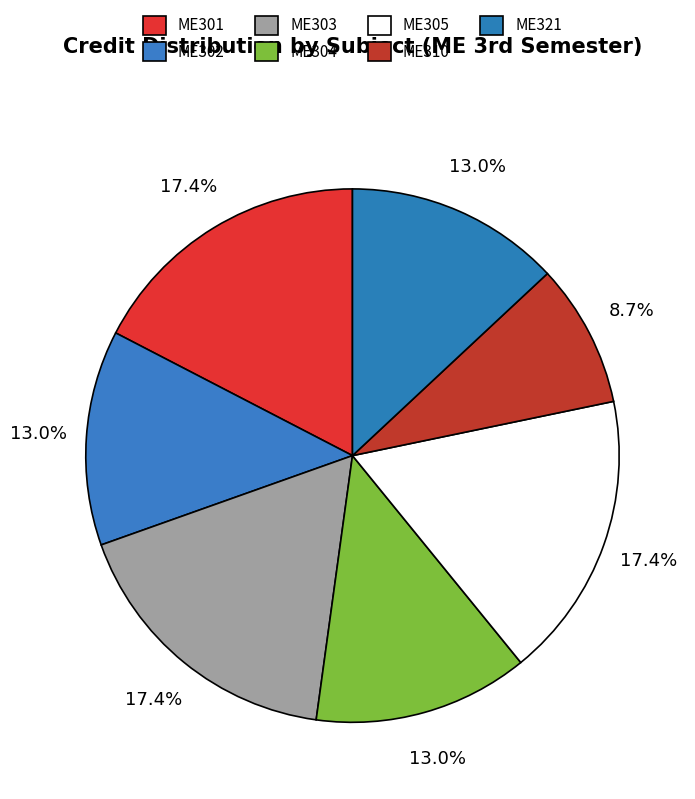

What portion of the pie excludes ME321?

87.0%